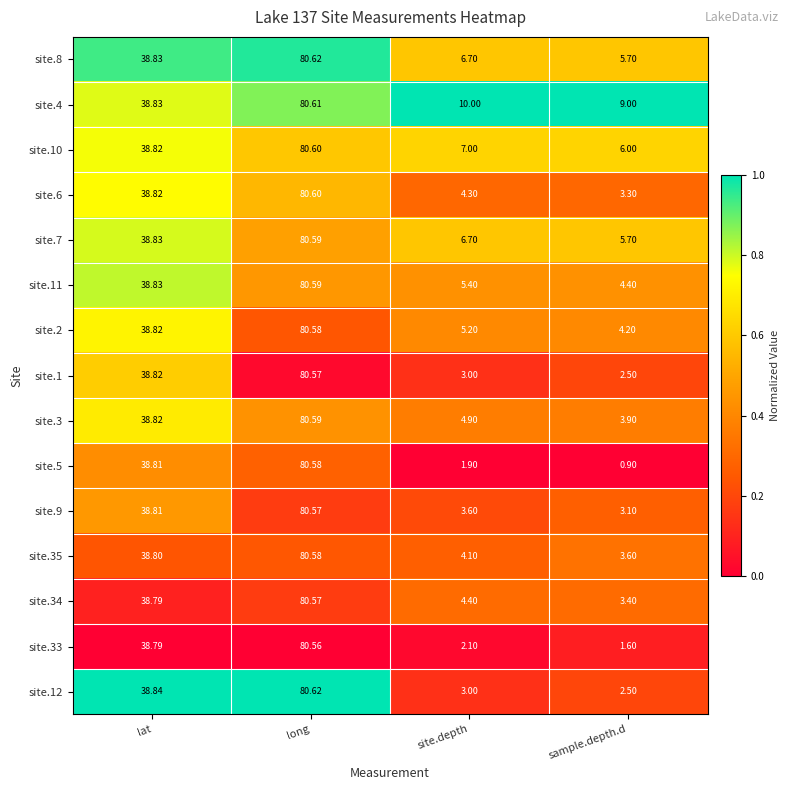

Rank the categories by site.1 value from highest to lowest.

long, lat, site.depth, sample.depth.d